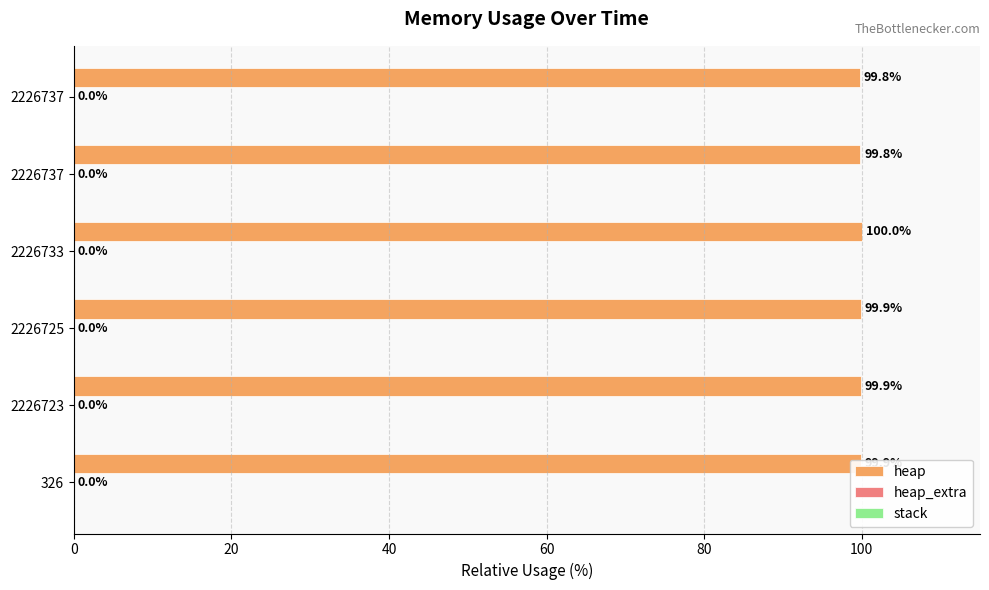

How many data points does each series have?

6